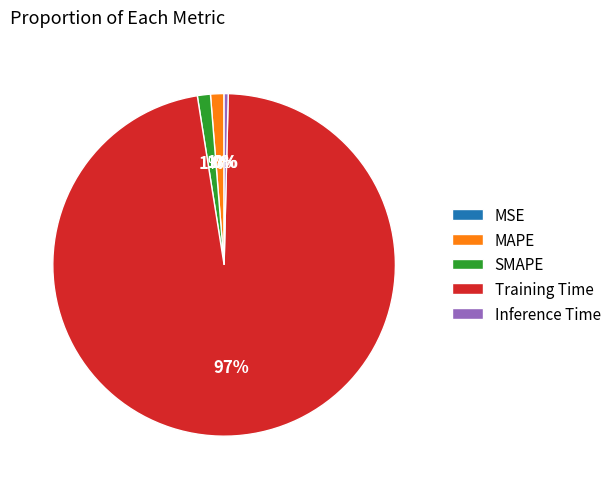

Which category accounts for the majority?

Training Time